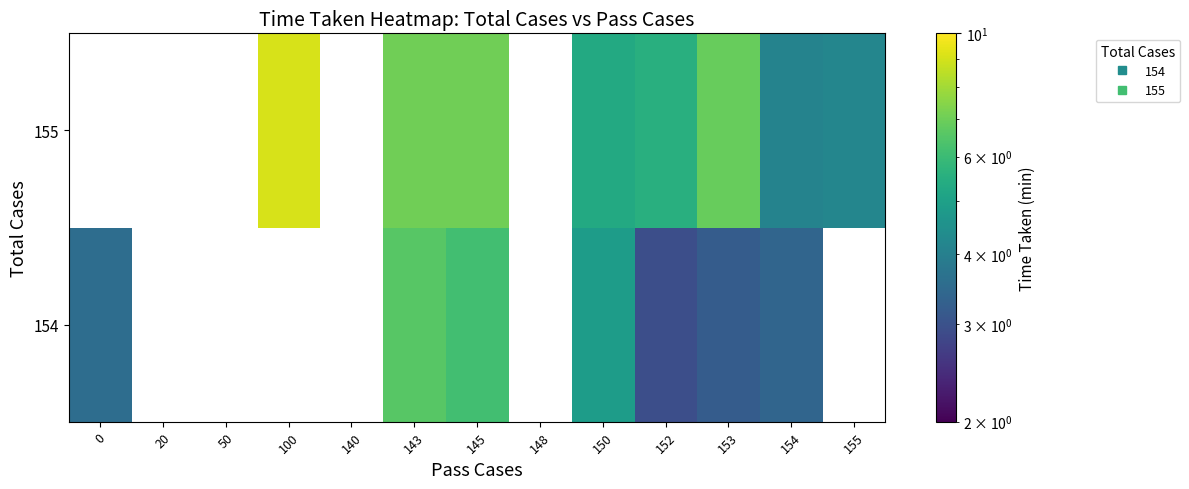

Rank the series by their maximum value, from lowest to highest.

154, 155